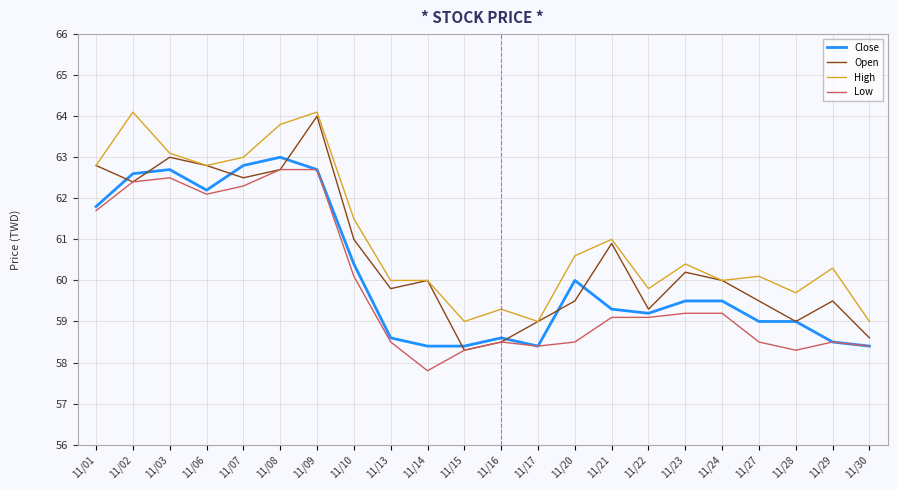

Is it true that Low equals 37.2 at 11/24?

False